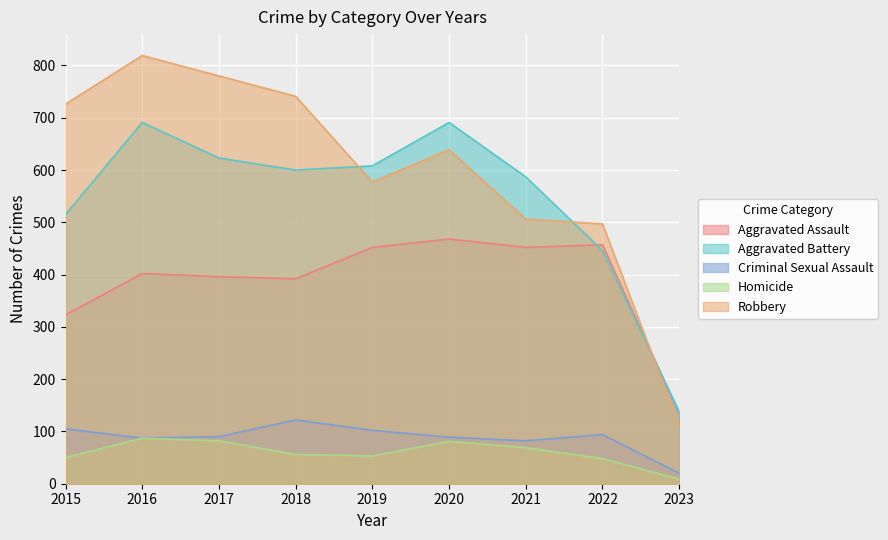

What is the difference between the maximum and second lowest values in the Aggravated Battery series?

245